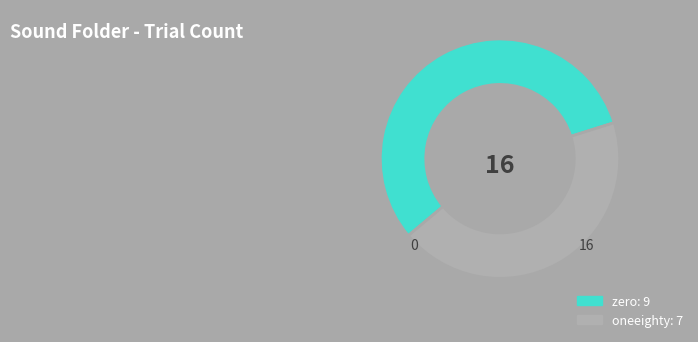

Do zero and oneeighty together represent more than half of the pie?

Yes